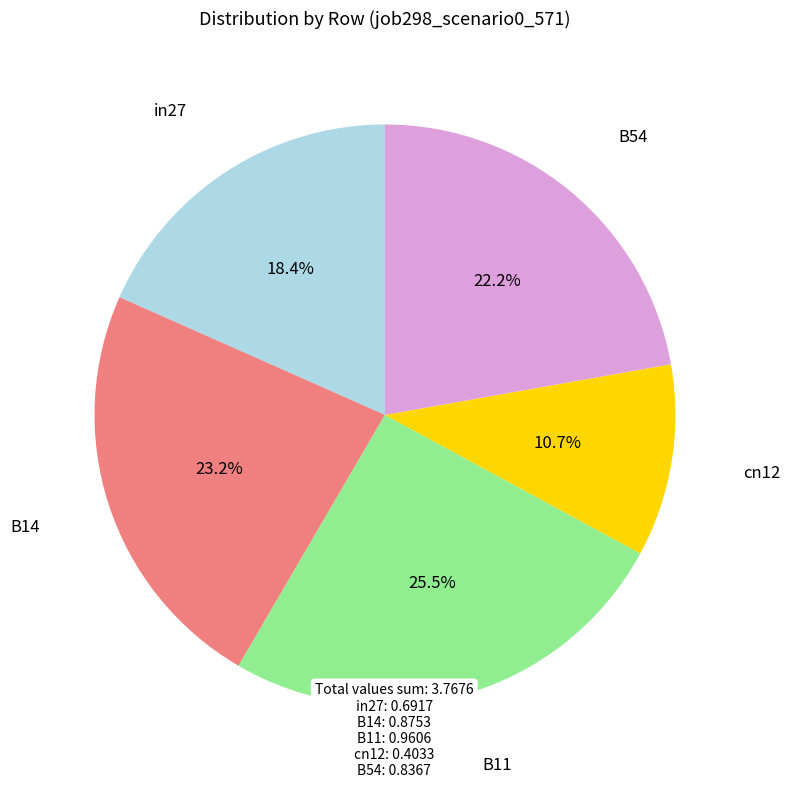

True or false: cn12 accounts for 20% of the total.

False